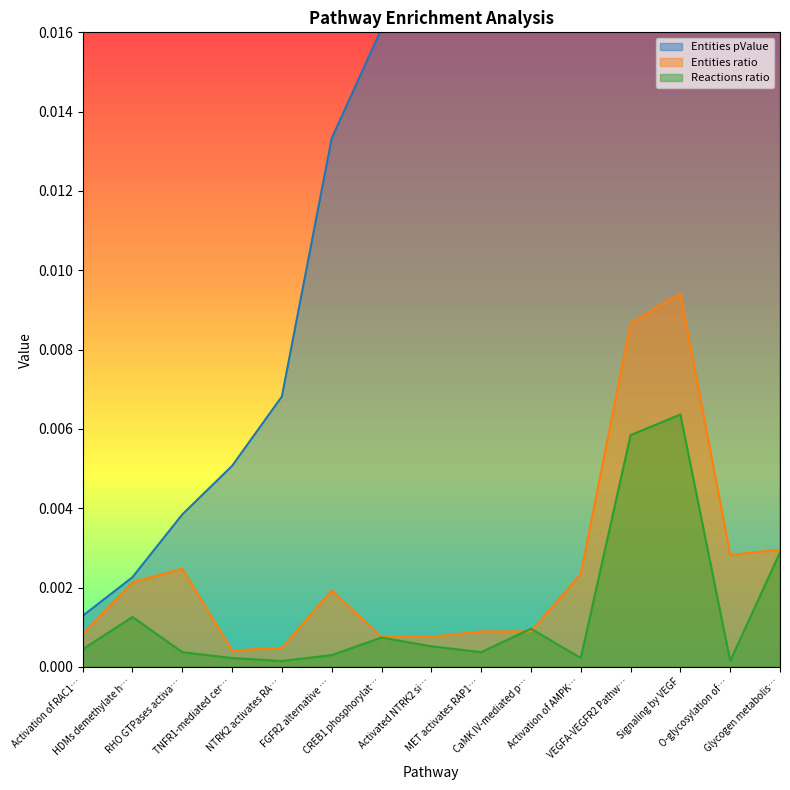

Is it true that Entities pValue equals 0.0 at Activation of AMPK…?

False